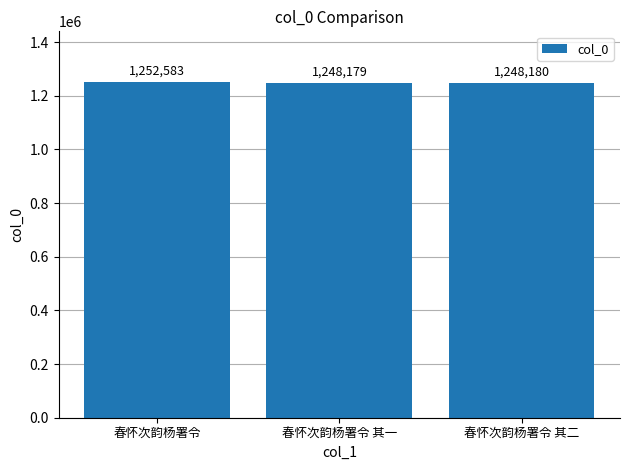

The value at 春怀次韵杨署令 其一 is 1248179. True or false?

True